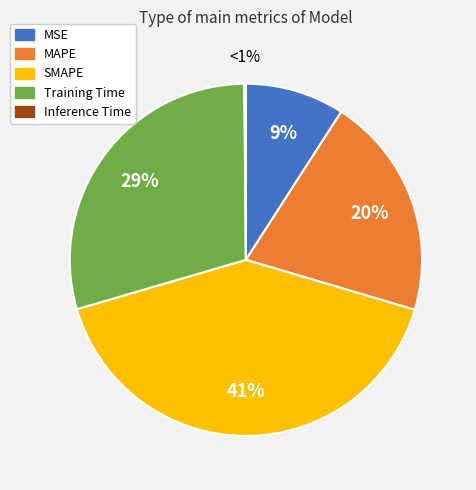

Combined, do Training Time and MSE account for over 50%?

No